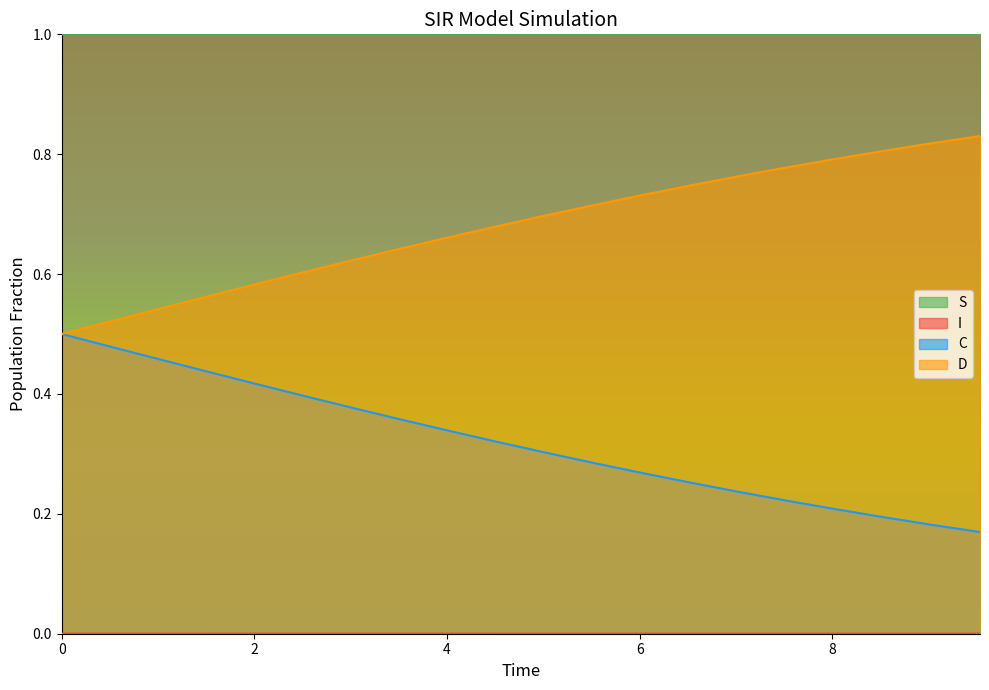

What is the sum of all S values?

20.0